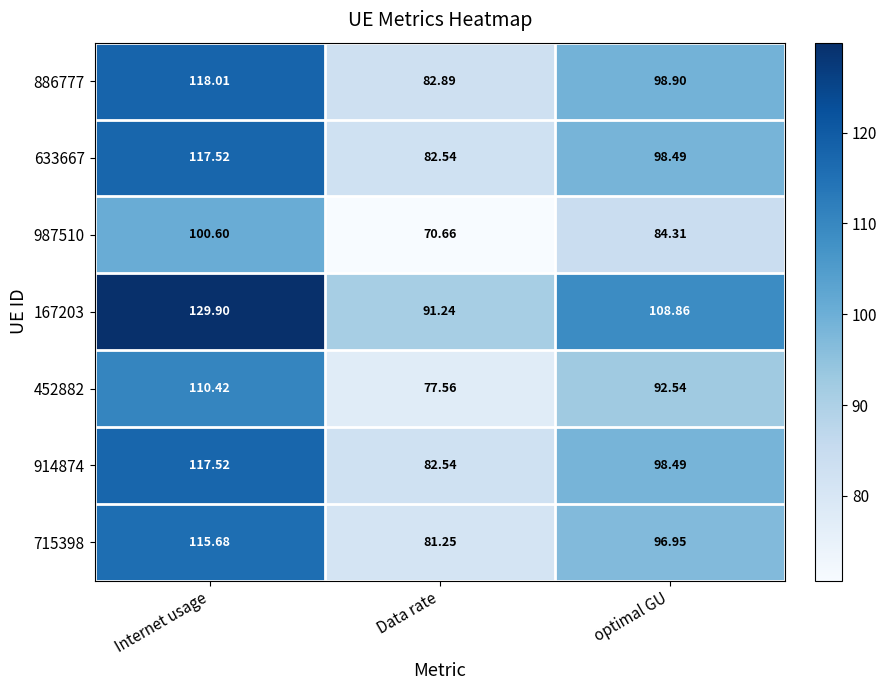

Which category has the highest value across all series?

Internet usage